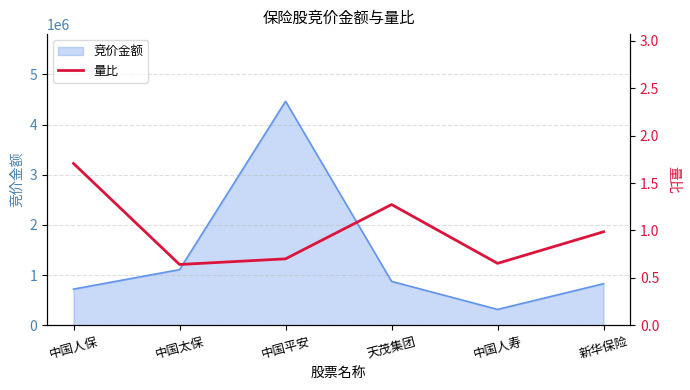

True or false: the data has more than 1 interior local peaks.

False